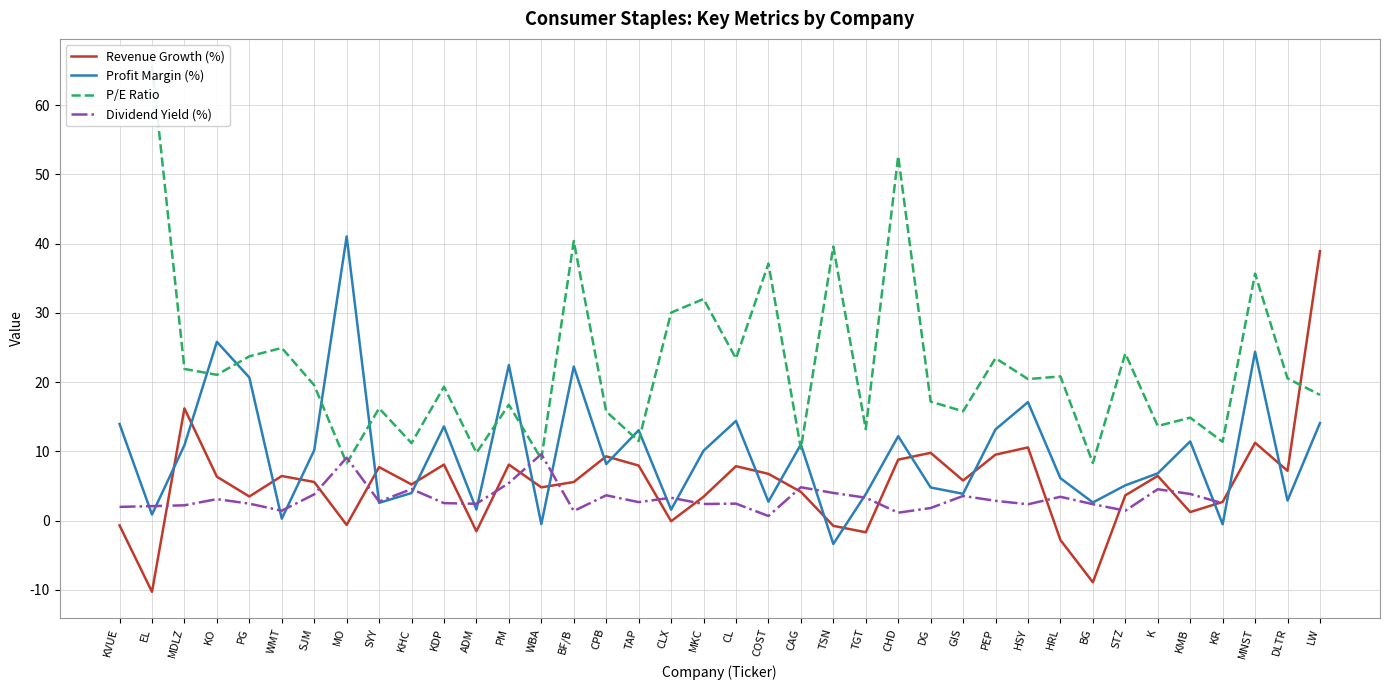

The value of Profit Margin (%) at CAG is 15.3. True or false?

False